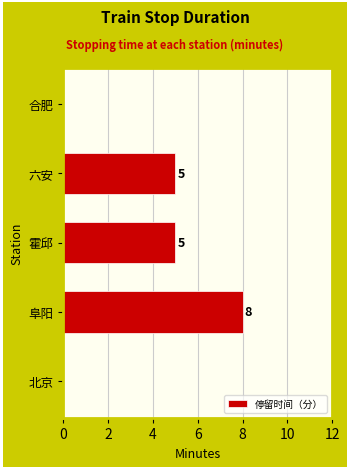

What is the sum of all values?

18